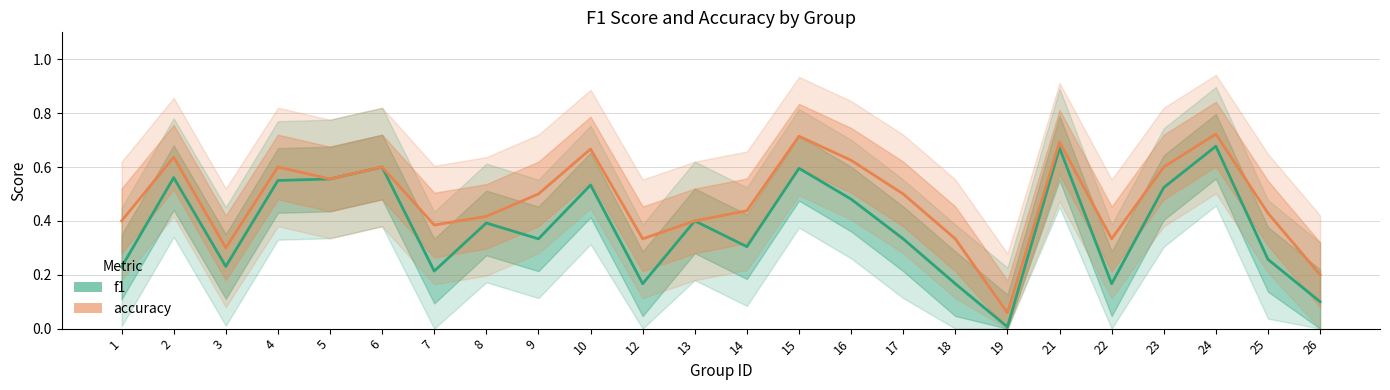

Reading left to right, transcribe all the data shown in this chart.

f1: 1=0.2	2=0.6	3=0.2	4=0.6	5=0.6	6=0.6	7=0.2	8=0.4	9=0.3	10=0.5	12=0.2	13=0.4	14=0.3	15=0.6	16=0.5	17=0.3	18=0.2	19=0.0	21=0.7	22=0.2	23=0.5	24=0.7	25=0.3	26=0.1
accuracy: 1=0.4	2=0.6	3=0.3	4=0.6	5=0.6	6=0.6	7=0.4	8=0.4	9=0.5	10=0.7	12=0.3	13=0.4	14=0.4	15=0.7	16=0.6	17=0.5	18=0.3	19=0.1	21=0.7	22=0.3	23=0.6	24=0.7	25=0.4	26=0.2